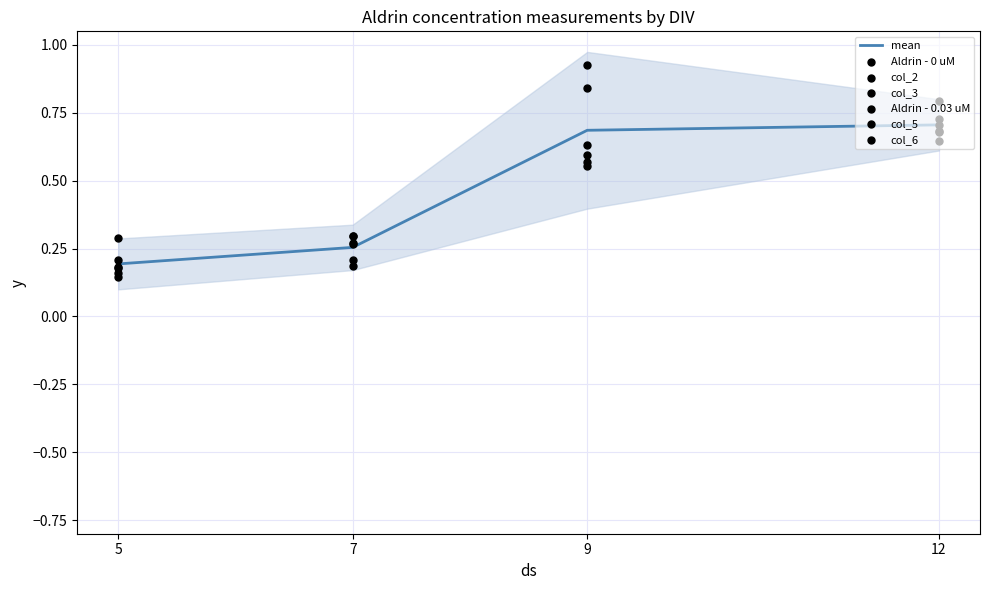

What are all the series names shown in the legend?

Aldrin - 0 uM, col_2, col_3, Aldrin - 0.03 uM, col_5, col_6